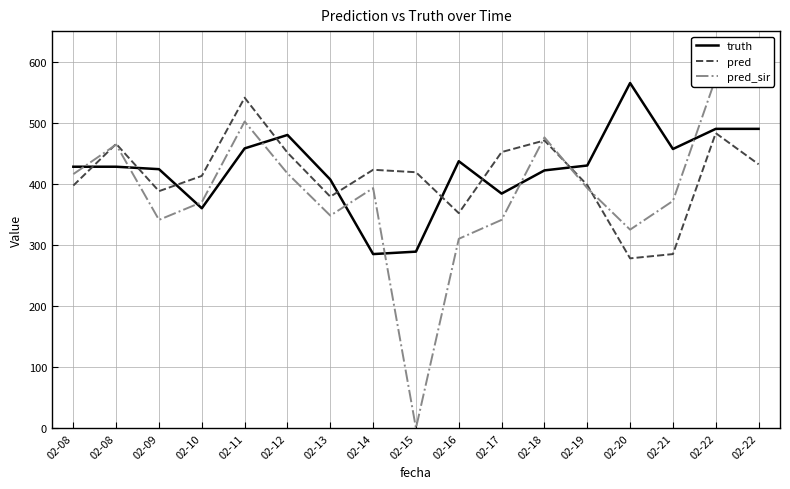

Which has a higher value, 02-08 or 02-17?

02-08